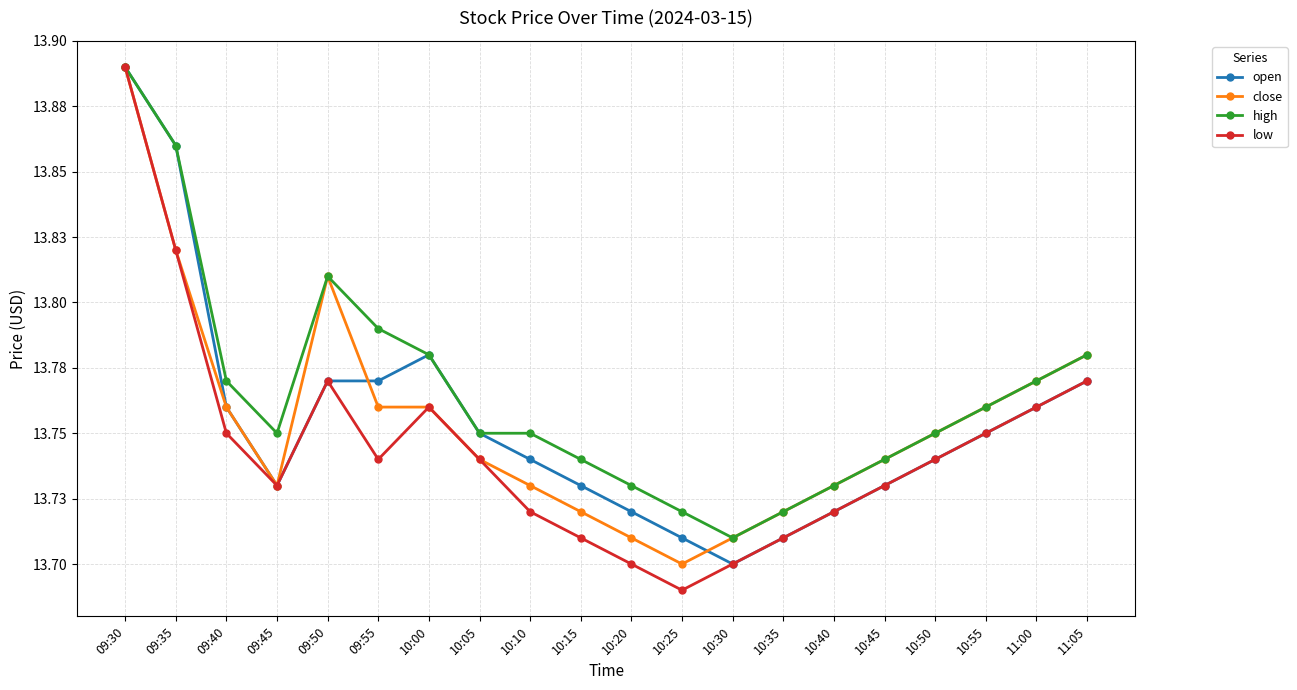

At how many categories does at least one series exceed 13?

20